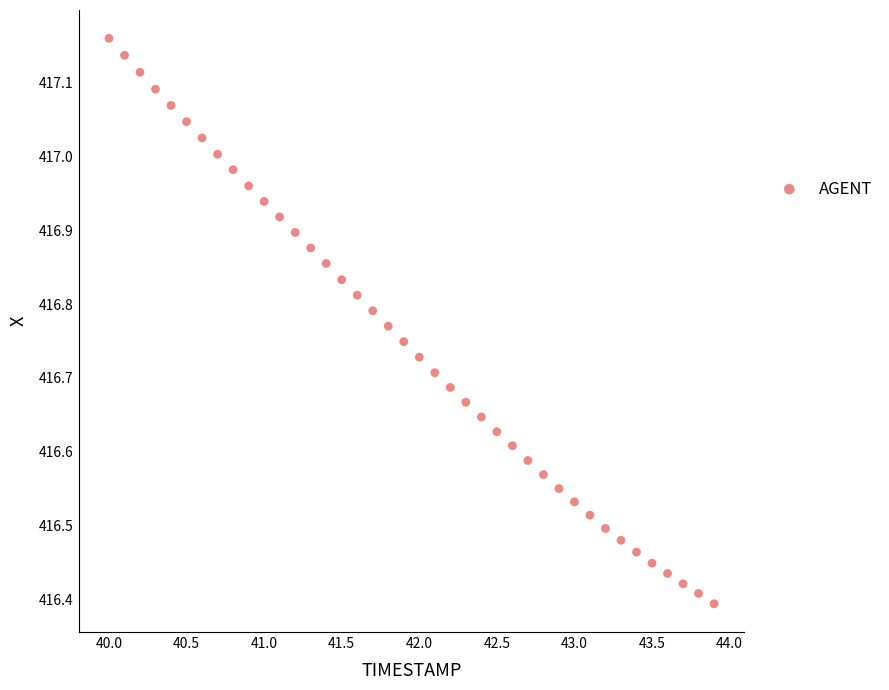

What is the range of Y values (max minus min)?

0.8